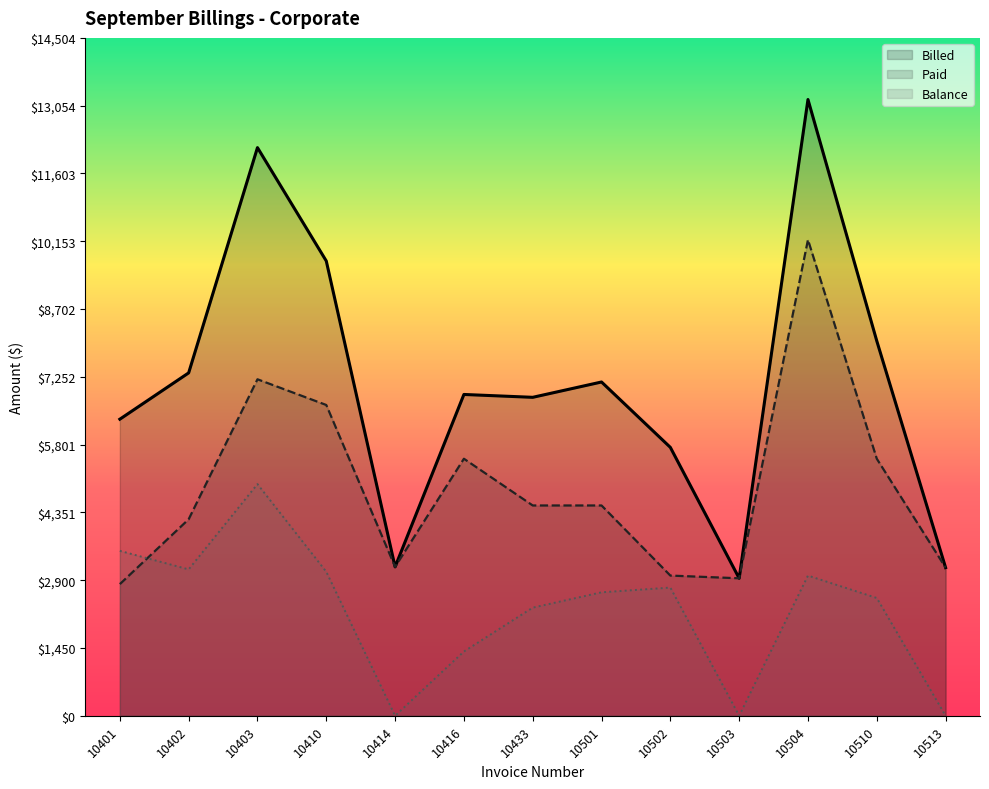

How many values in the Balance series exceed 2642?

6